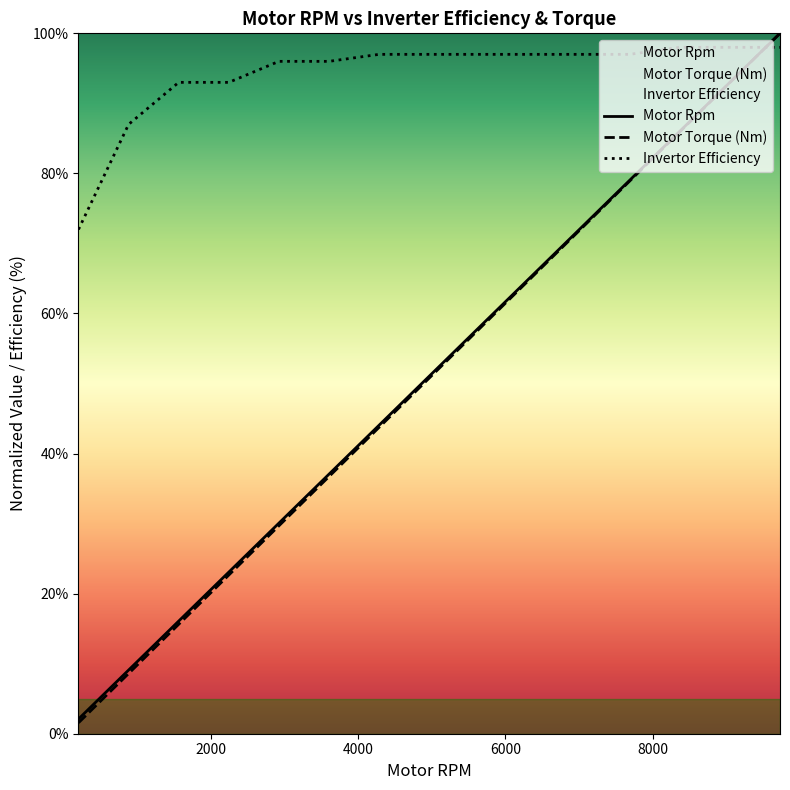

At which category does the chart reach its peak across all series?

9727.89